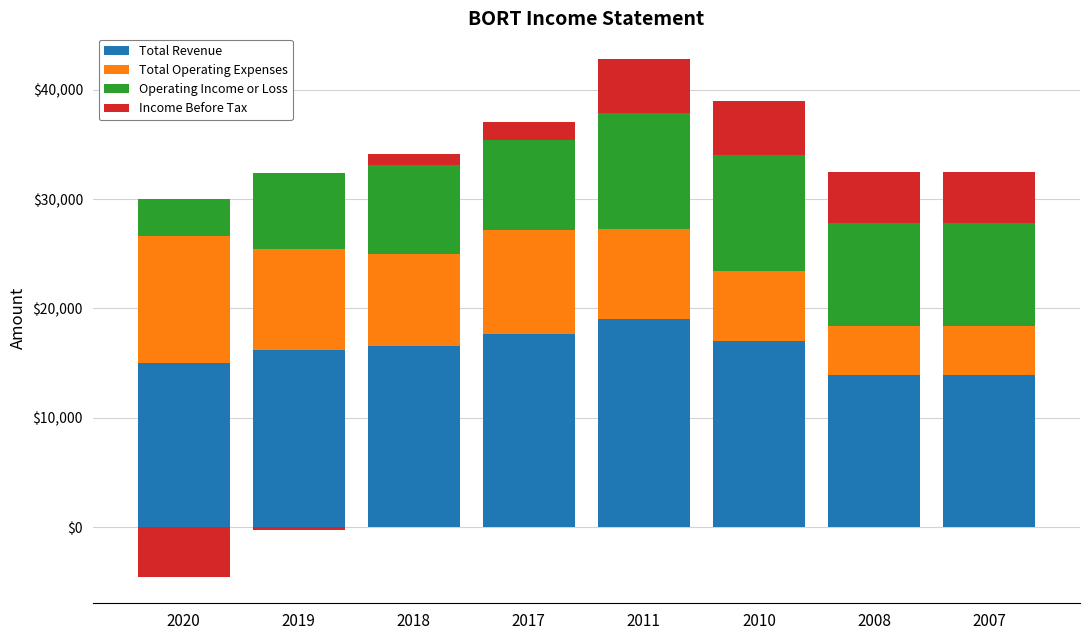

How many bars are there in each group?

4